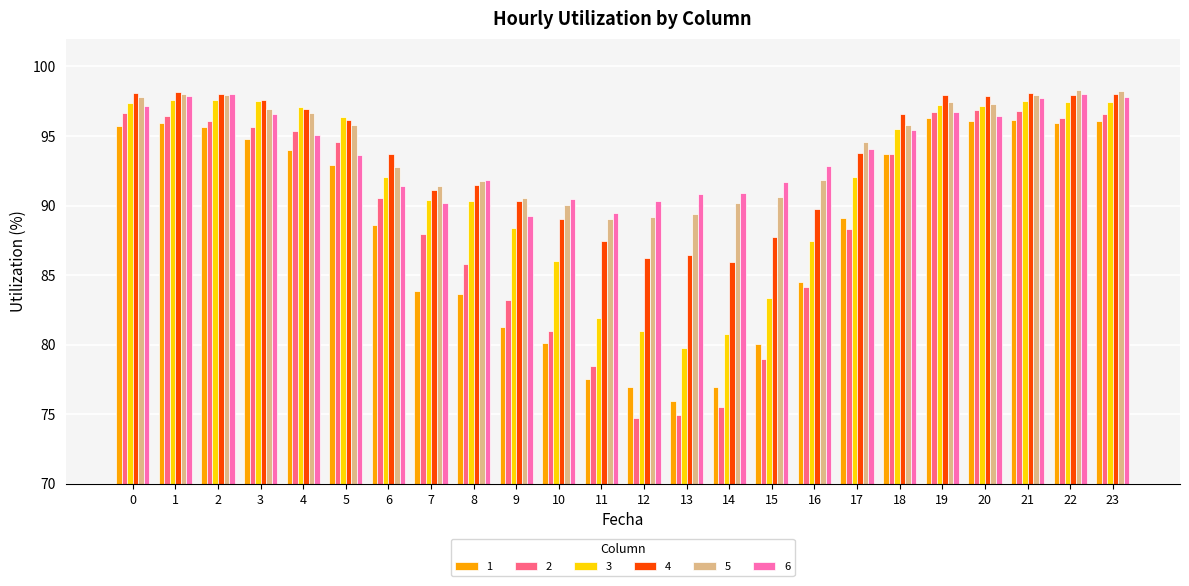

Which series has the widest spread of values?

2